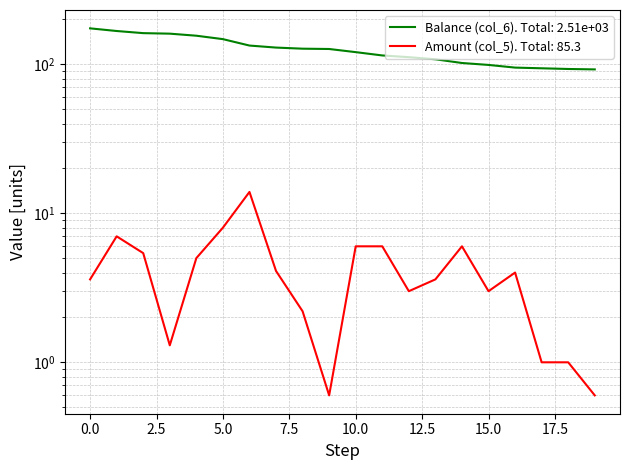

The Balance (col_6) series shows 90.0 at 7. True or false?

False